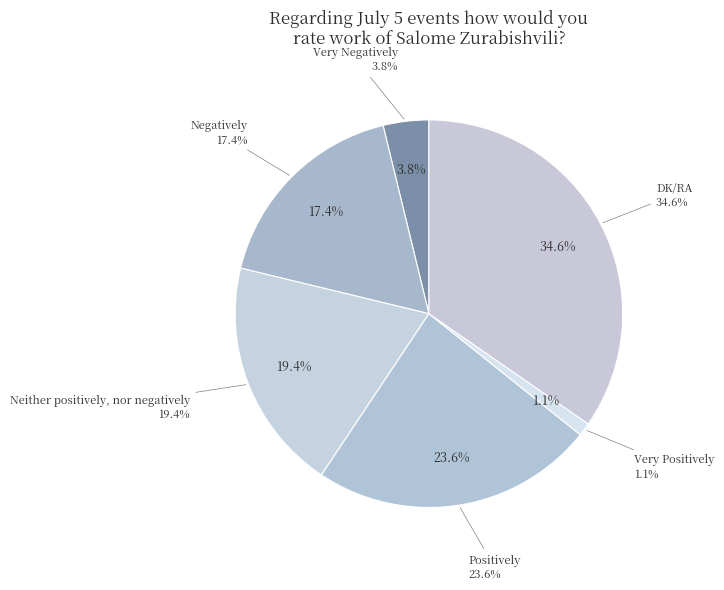

To the nearest percent, what percentage of the pie is Very Positively?

1%